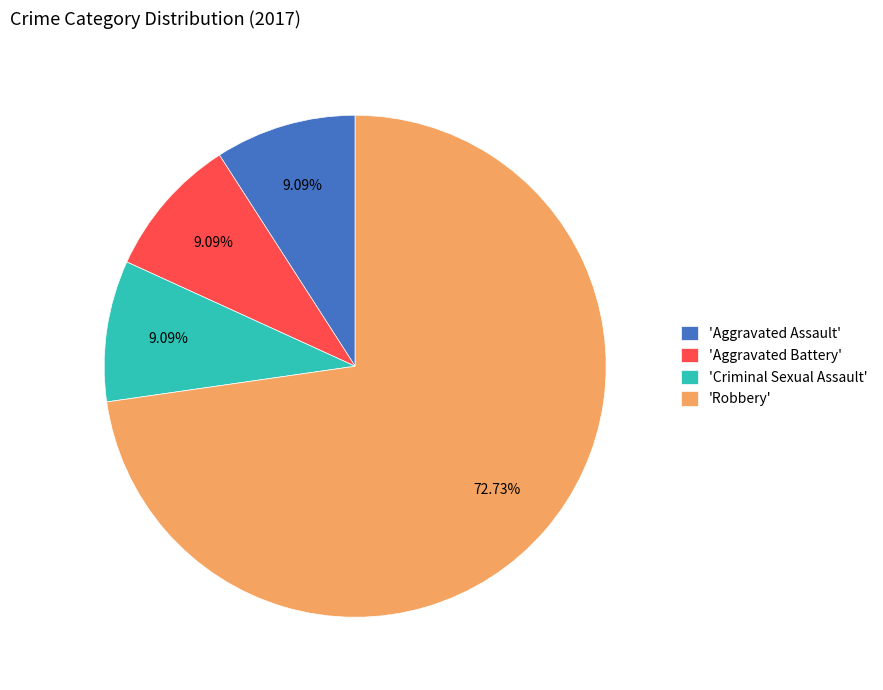

What is the ratio of the value at 'Robbery' to the value at 'Criminal Sexual Assault'?

8.0